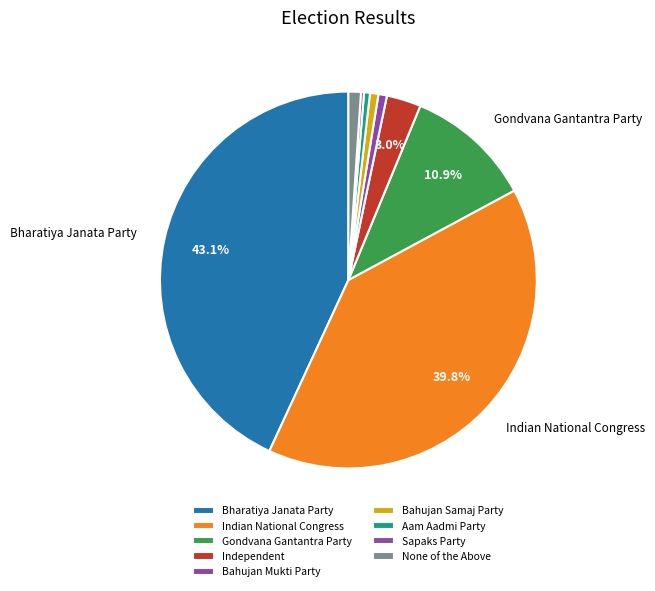

What percentage is NOT represented by Aam Aadmi Party?

99.5%